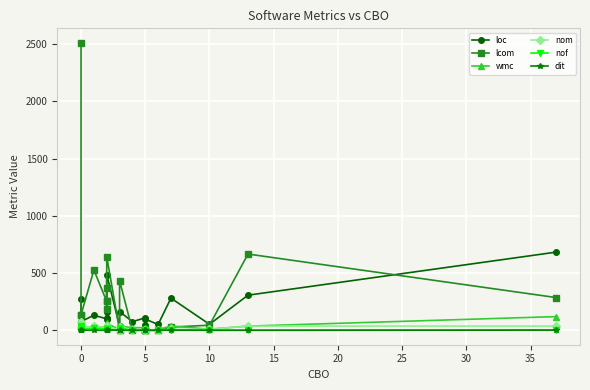

What is the difference between the maximum and minimum values in the loc series?

646